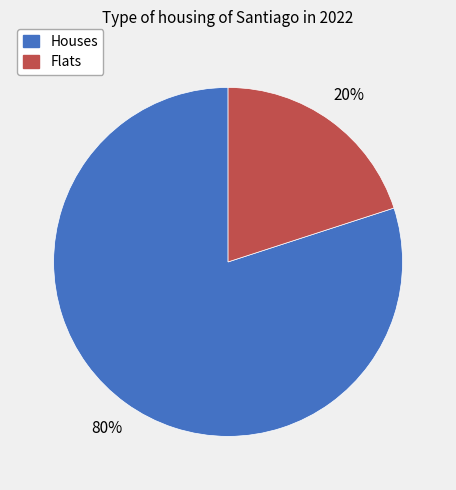

Is there a majority slice in this chart?

Yes